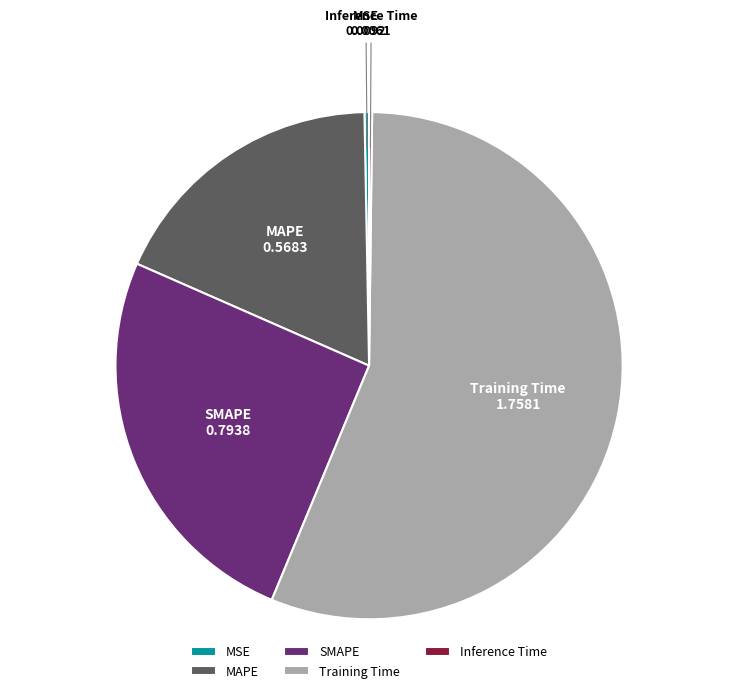

Does MSE account for over 50% of the chart?

No